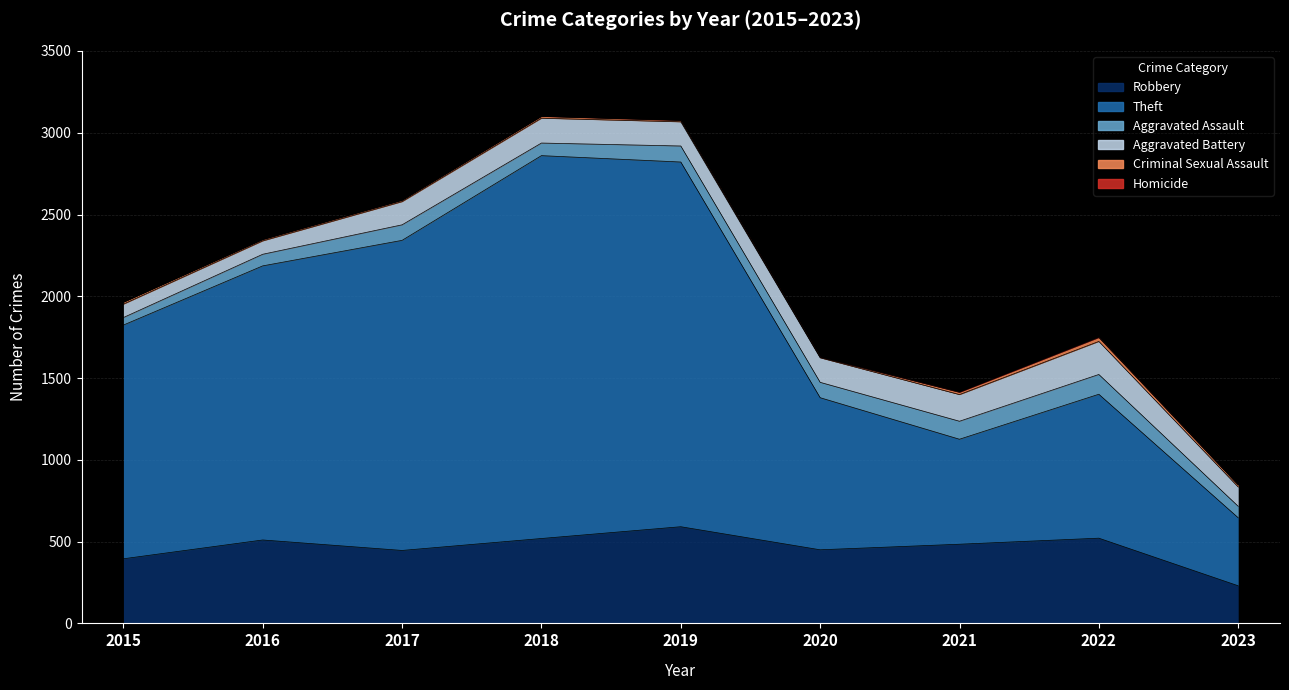

Between 2018 and 2021, which series saw the biggest shift?

Theft